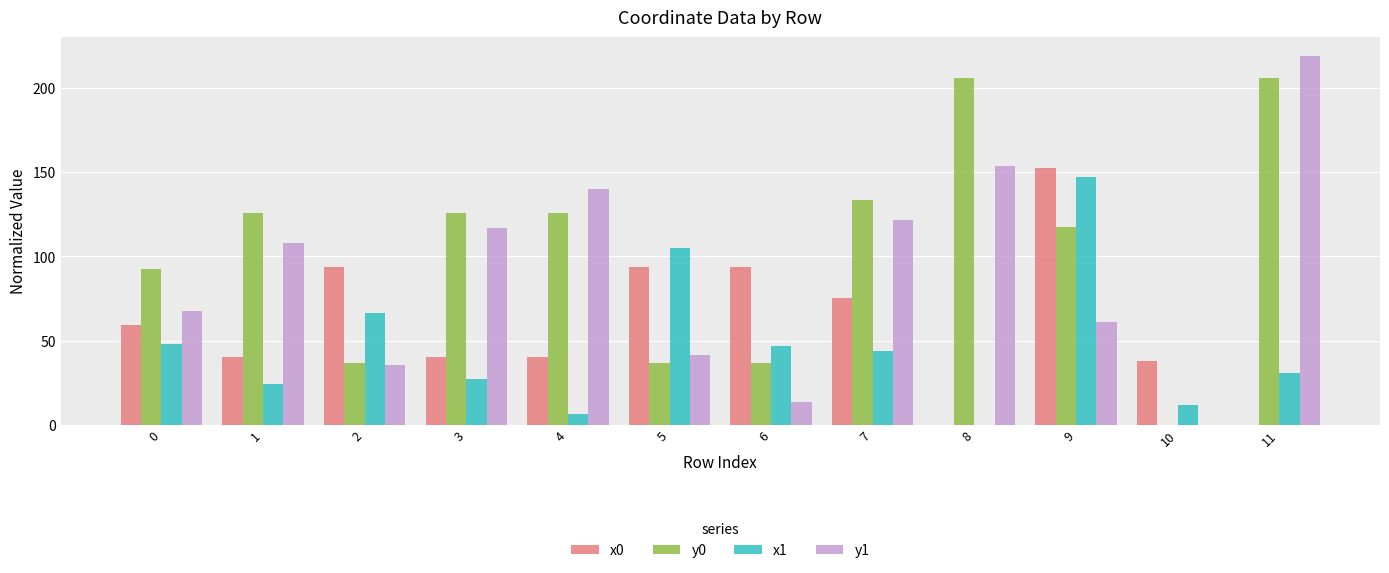

What is the sum of all y0 values?

1243.7